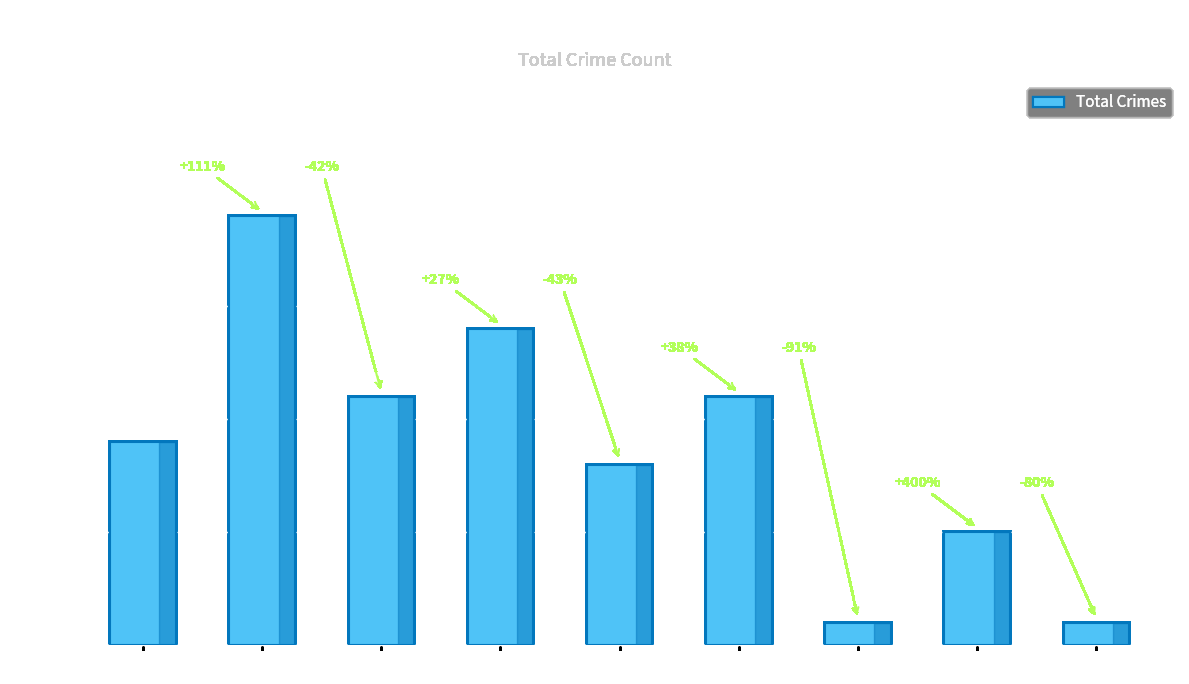

Reading left to right, extract all data points from this chart.

9	19	11	14	8	11	1	5	1